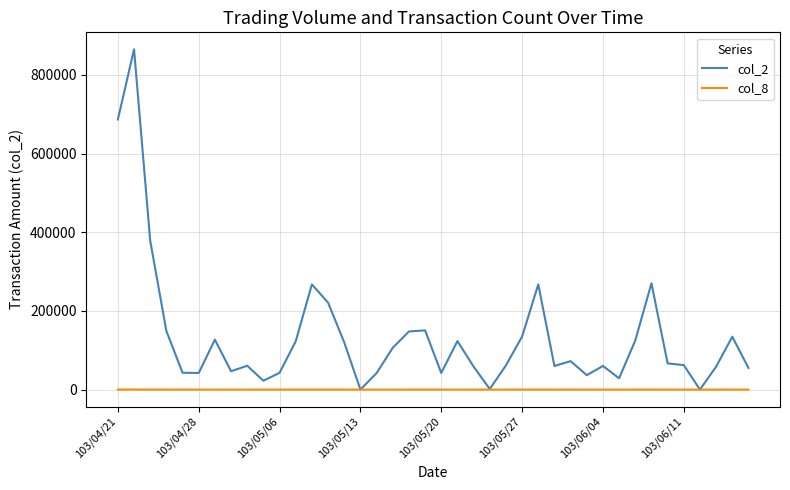

What is the maximum value shown in the chart?

865190